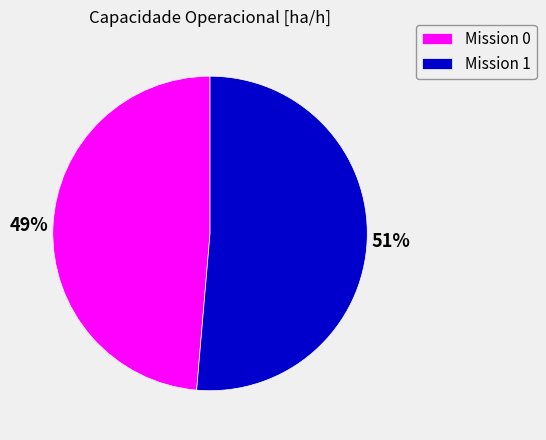

To the nearest percent, what is the average slice percentage?

50%